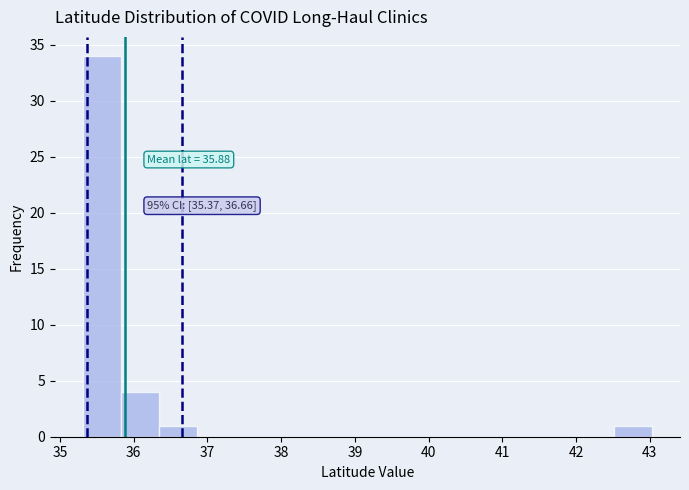

Over which range of the x-axis is the bar tallest?

35.3 to 35.8